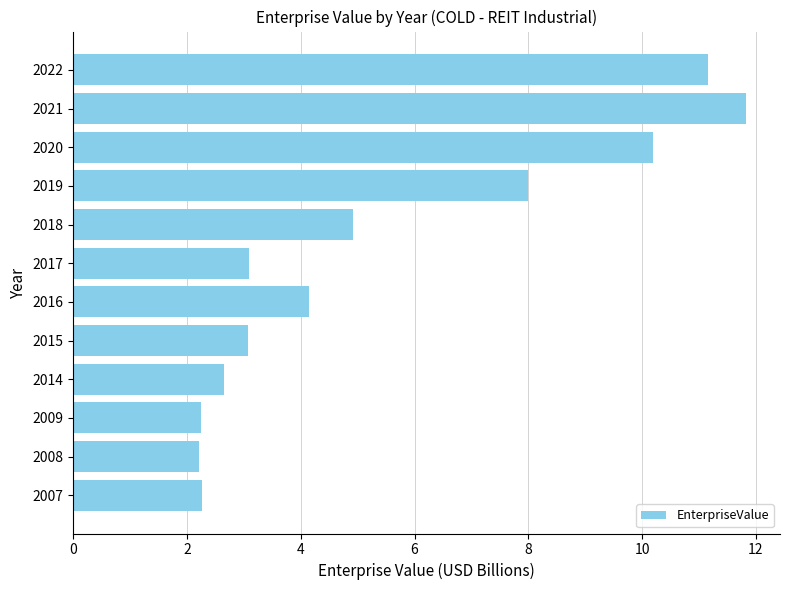

Where is the data nearest to the value 7?

2019